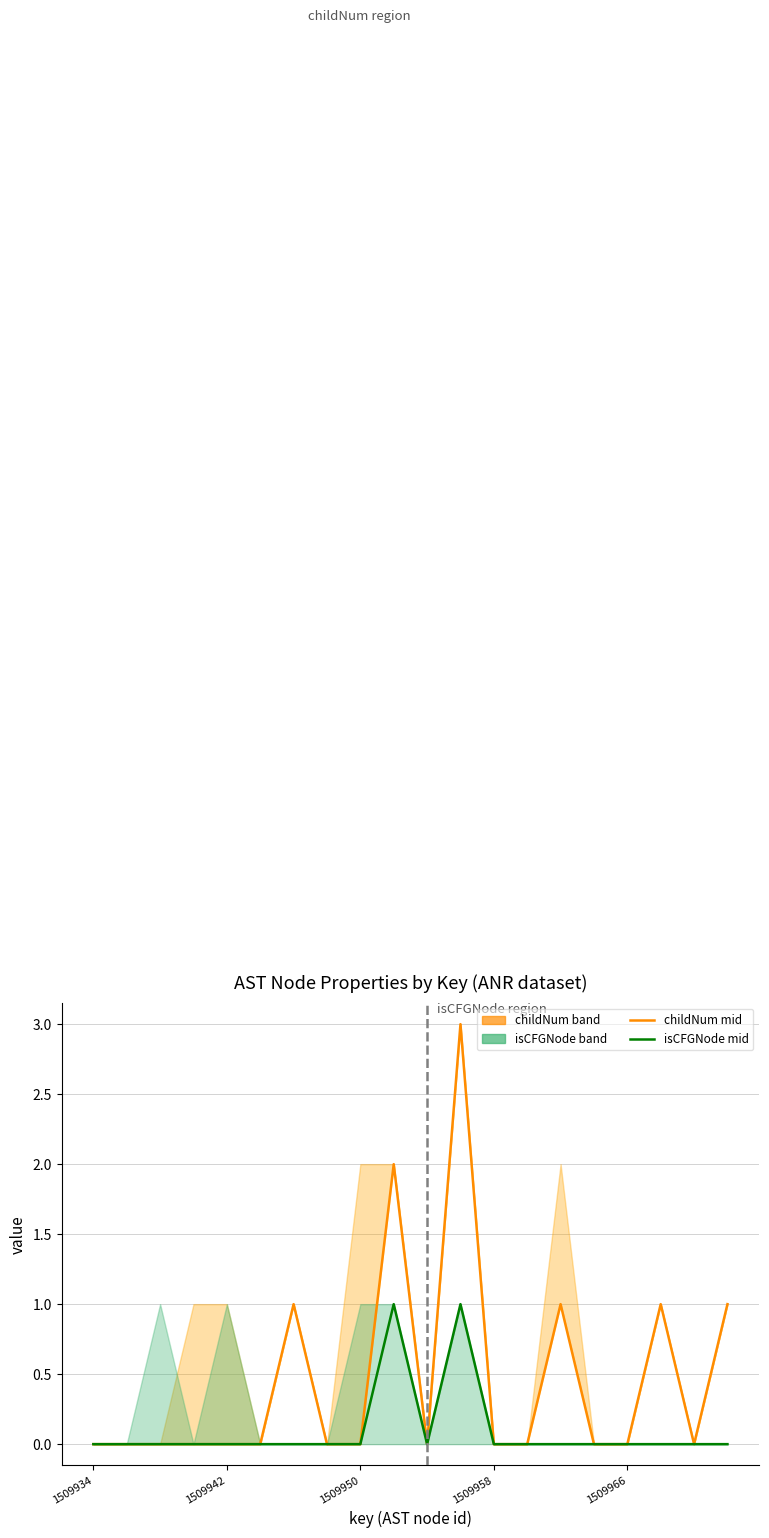

Does the chart have visible grid lines?

Yes